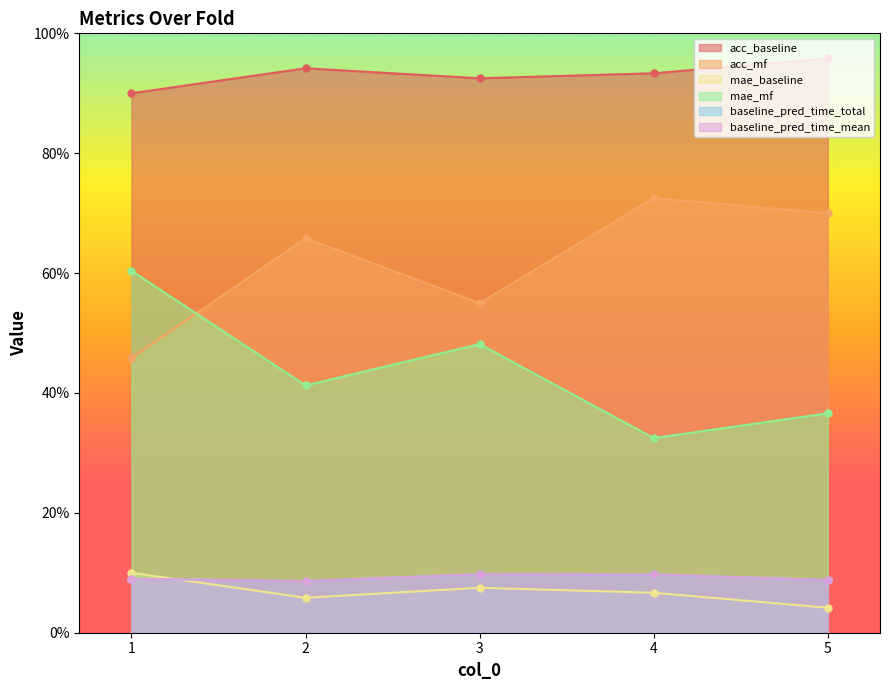

What is the value of the acc_mf point at the 4th from the left?

0.7